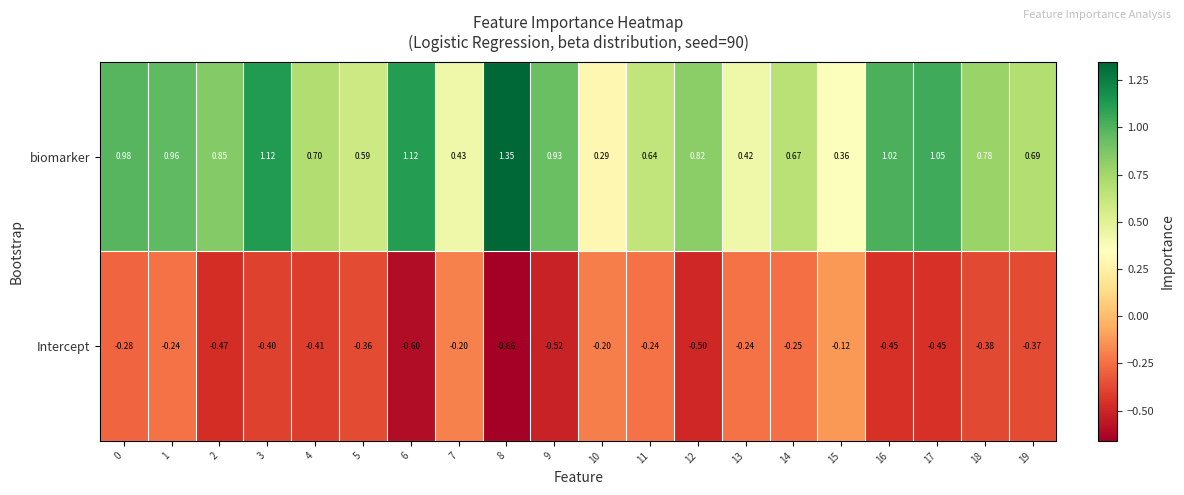

Which series has the largest total across all categories?

biomarker